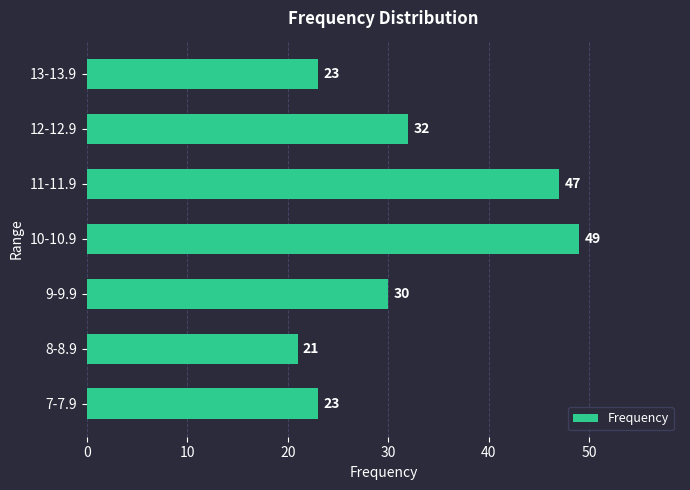

Are the bars horizontal?

Yes